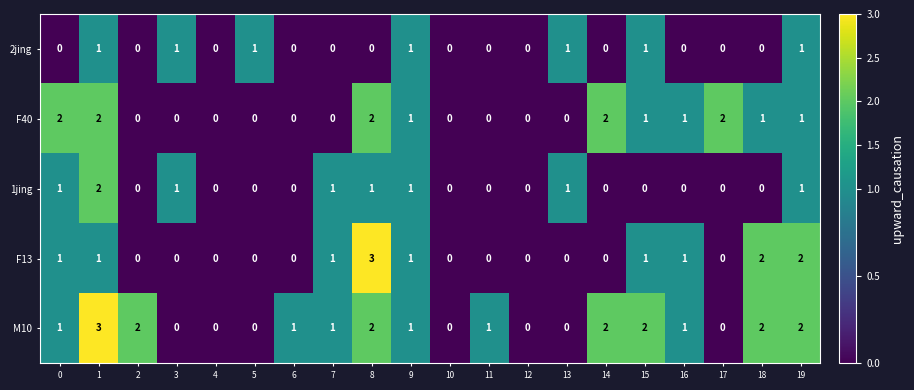

Count the M10 values in the range 0 to 2.

19